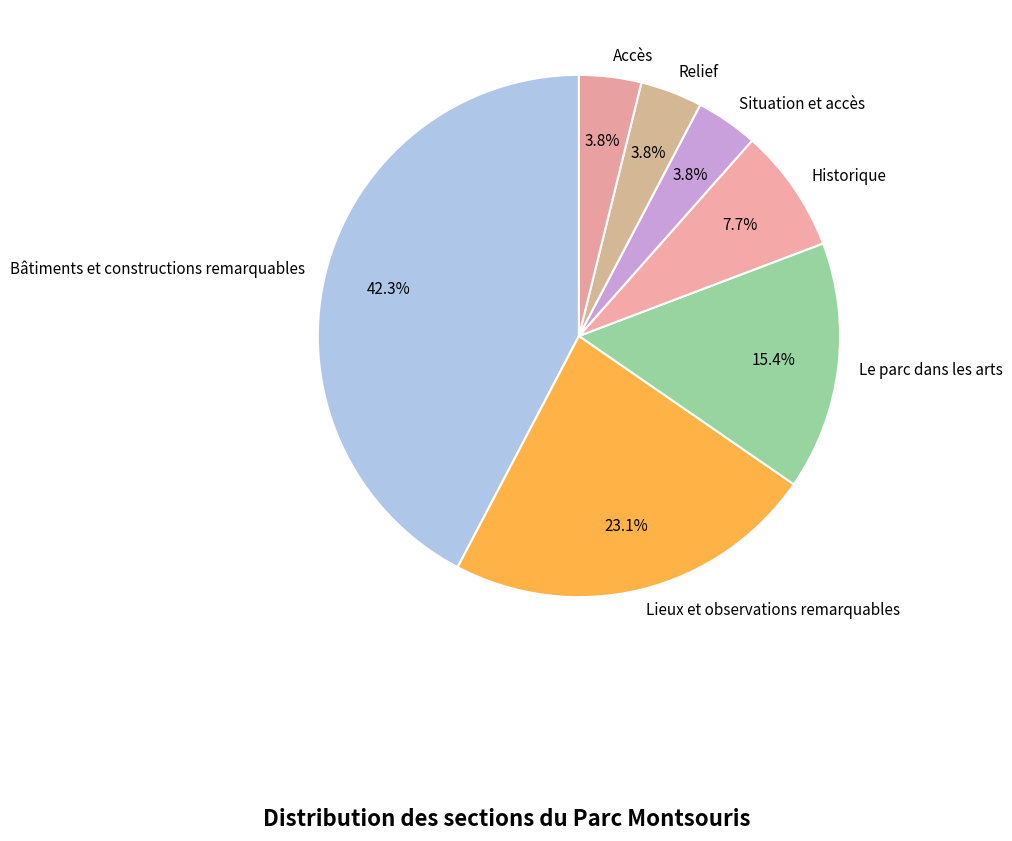

To the nearest percent, what is the average slice percentage?

14%